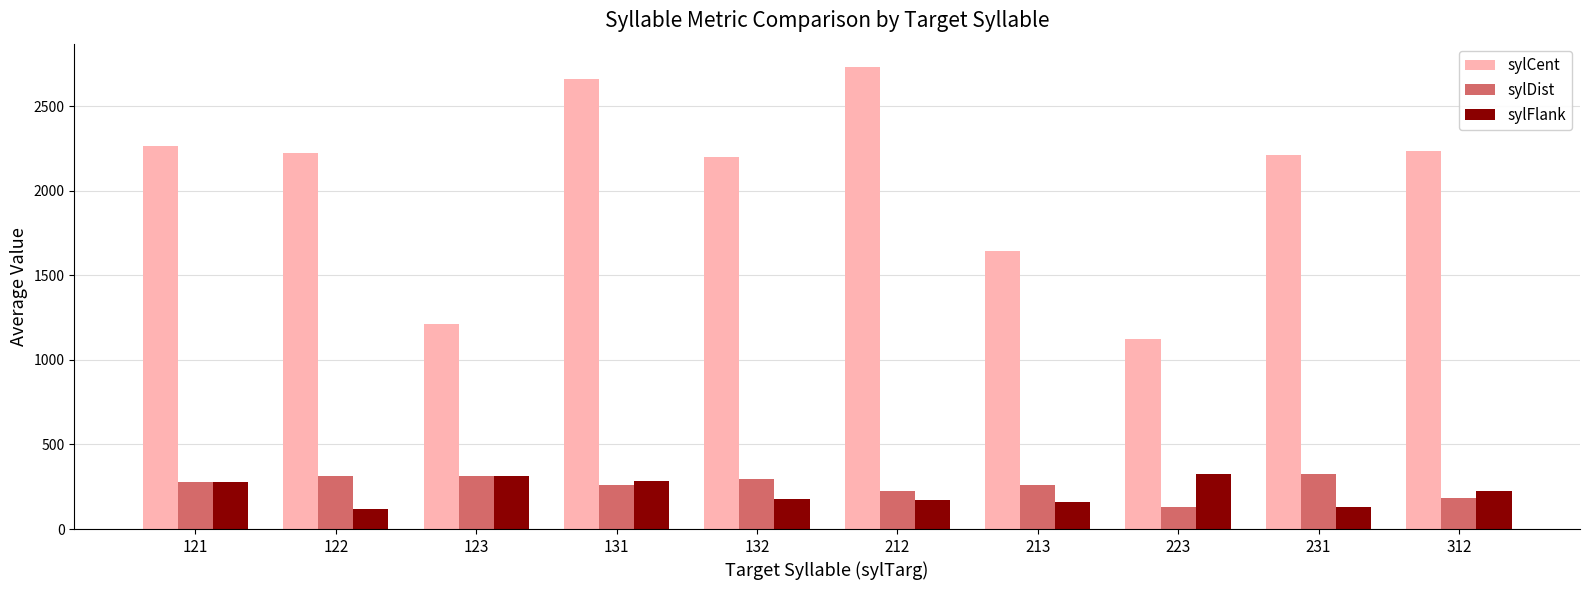

What is the total value across all series at 121?

2824.4